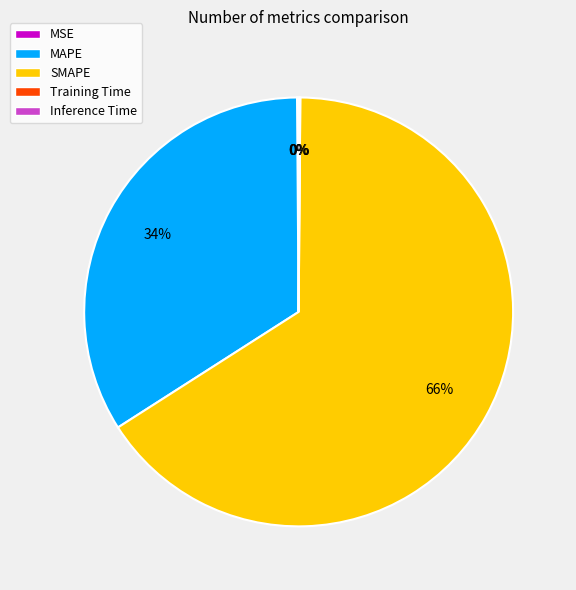

True or false: MAPE accounts for 21% of the total.

False